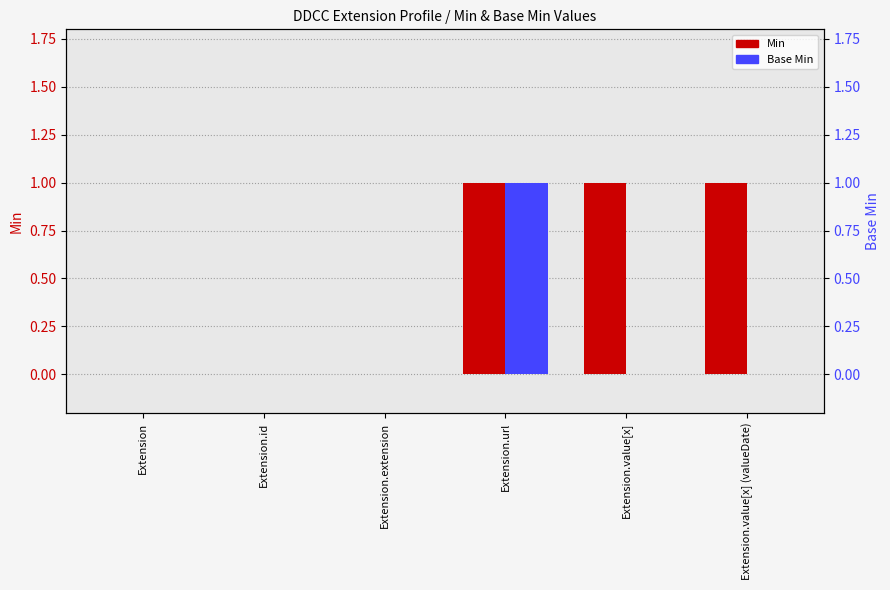

At which category does the chart reach its minimum across all series?

Extension